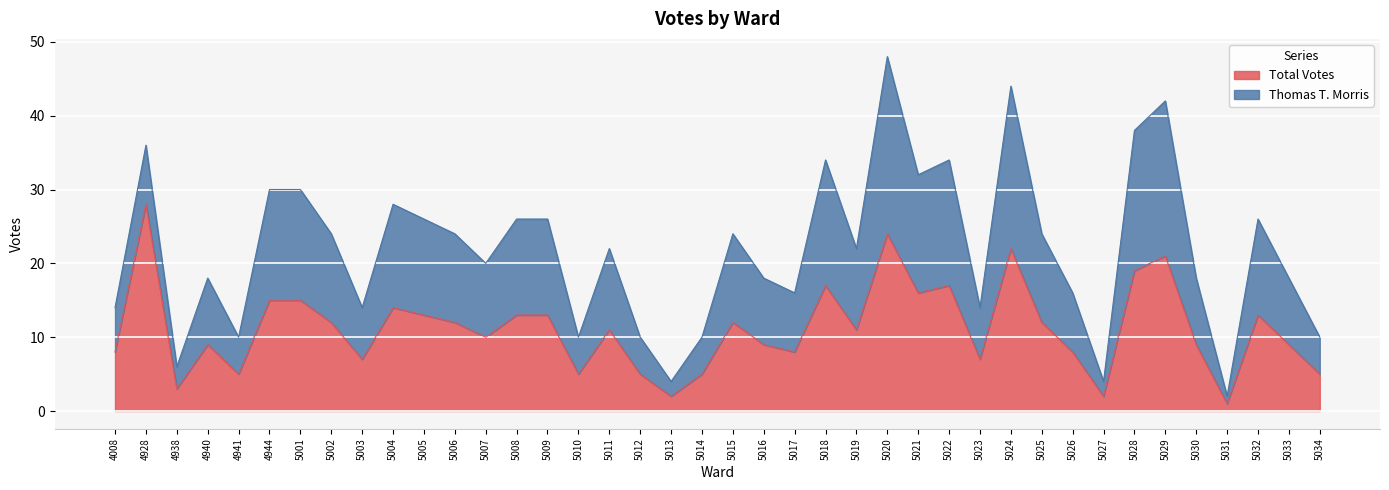

Where is the first local maximum?

4928